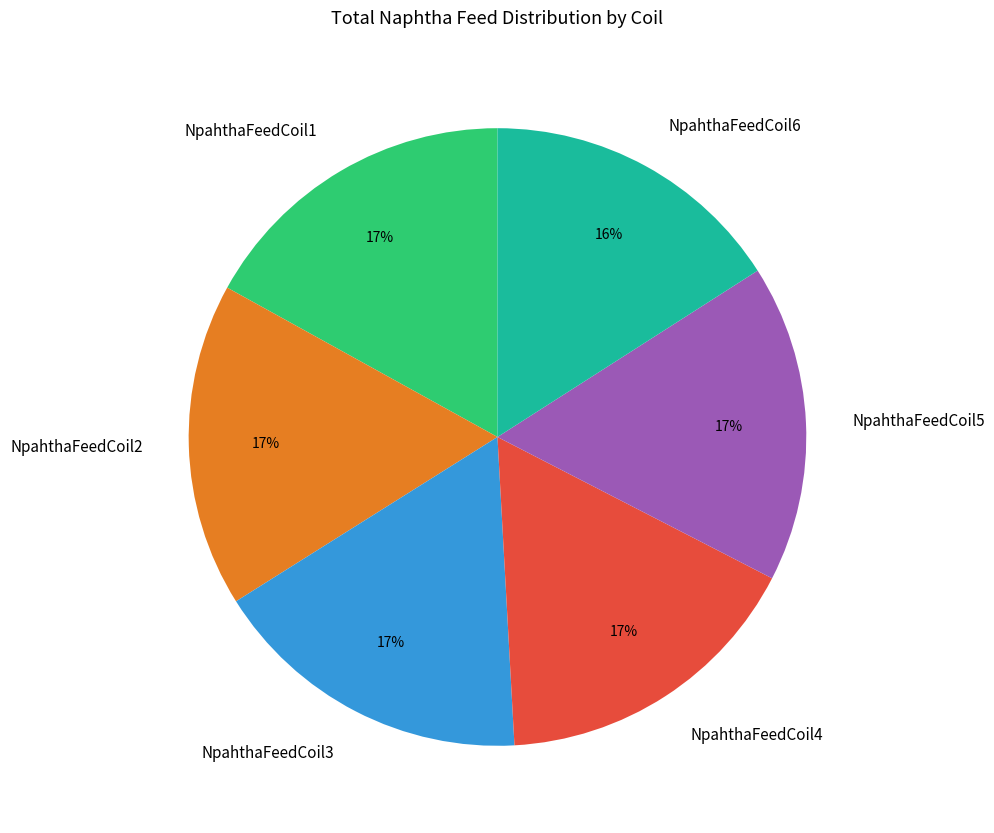

Does any single category account for the majority?

No